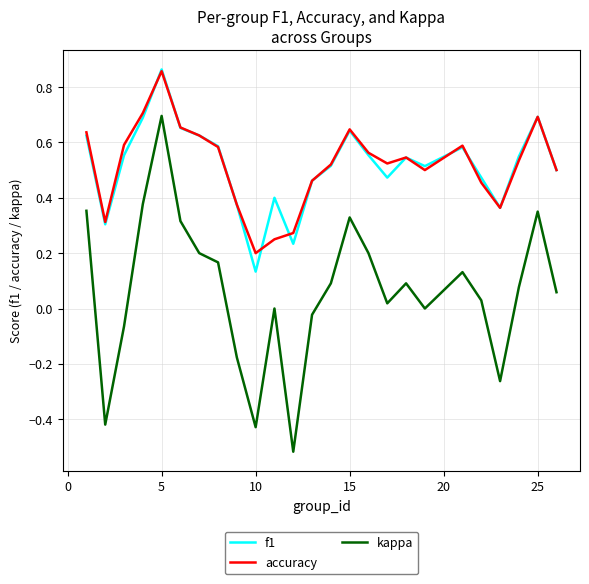

What is the difference between the second highest and second lowest values in the kappa series?

0.8